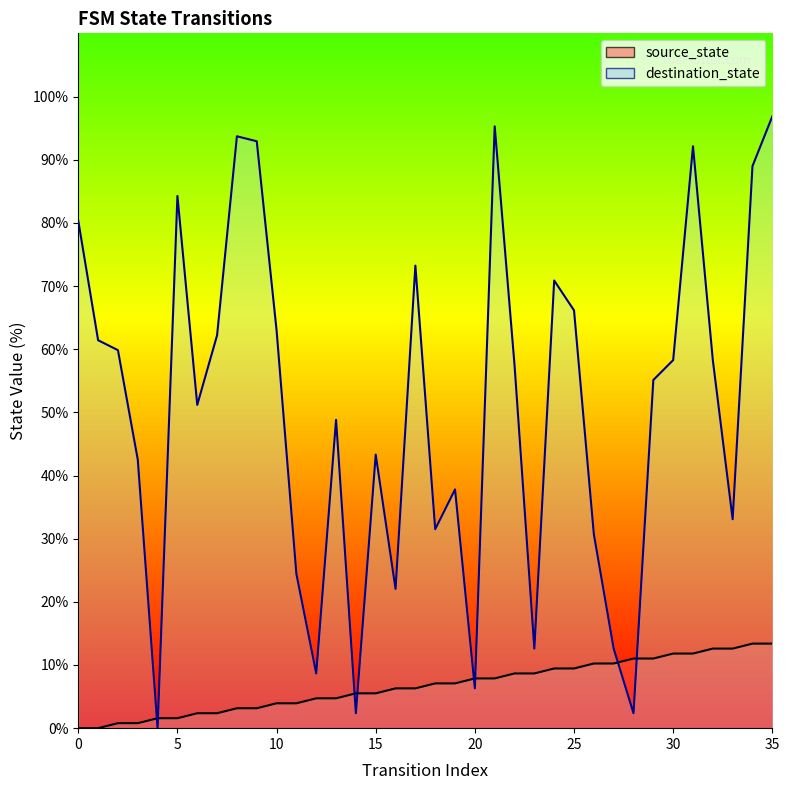

Between which two adjacent categories do source_state and destination_state first intersect?

3 and 4